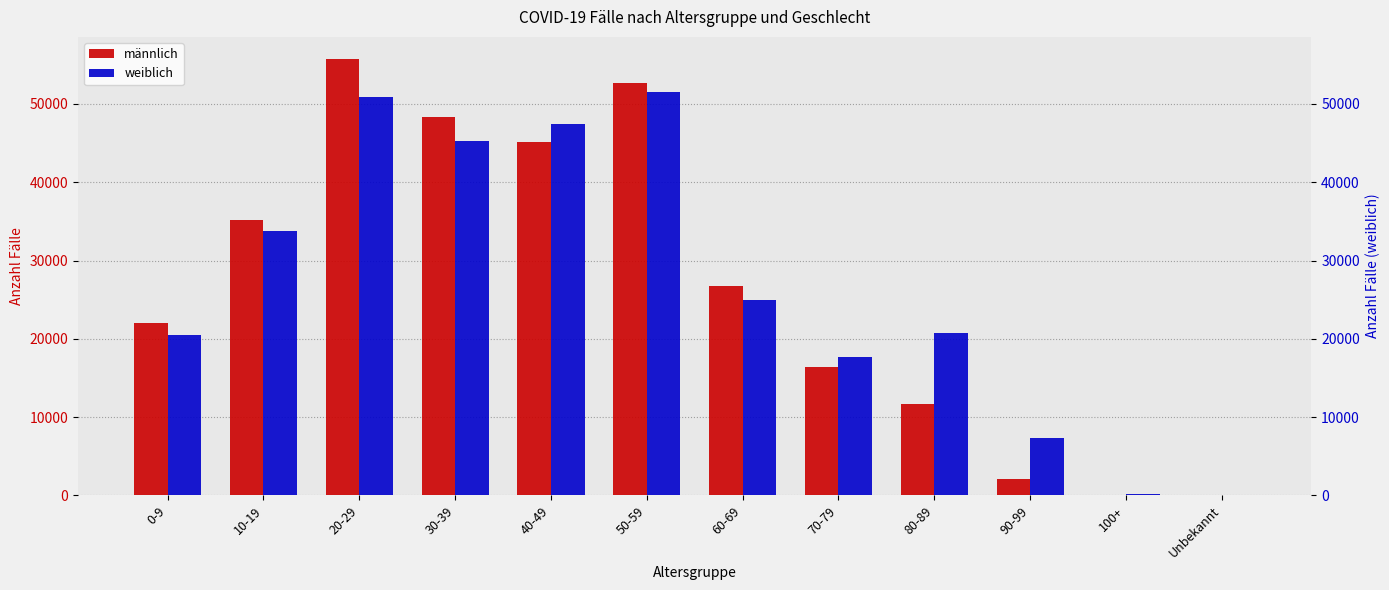

List the series in order of their overall mean, highest first.

weiblich, männlich